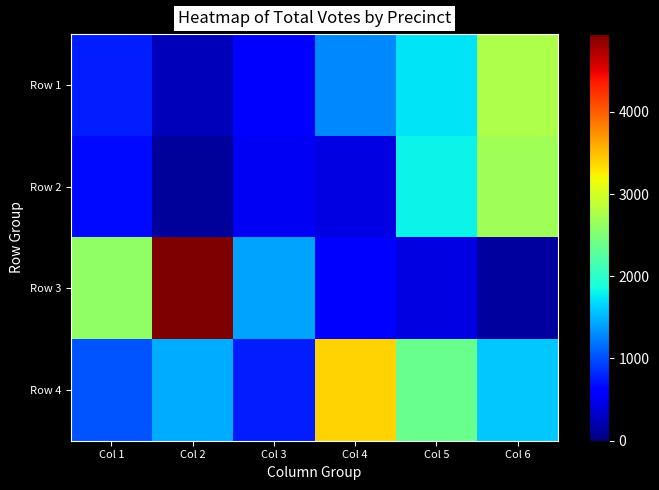

List the series in order of their peak value, lowest first.

Row 2, Row 1, Row 4, Row 3